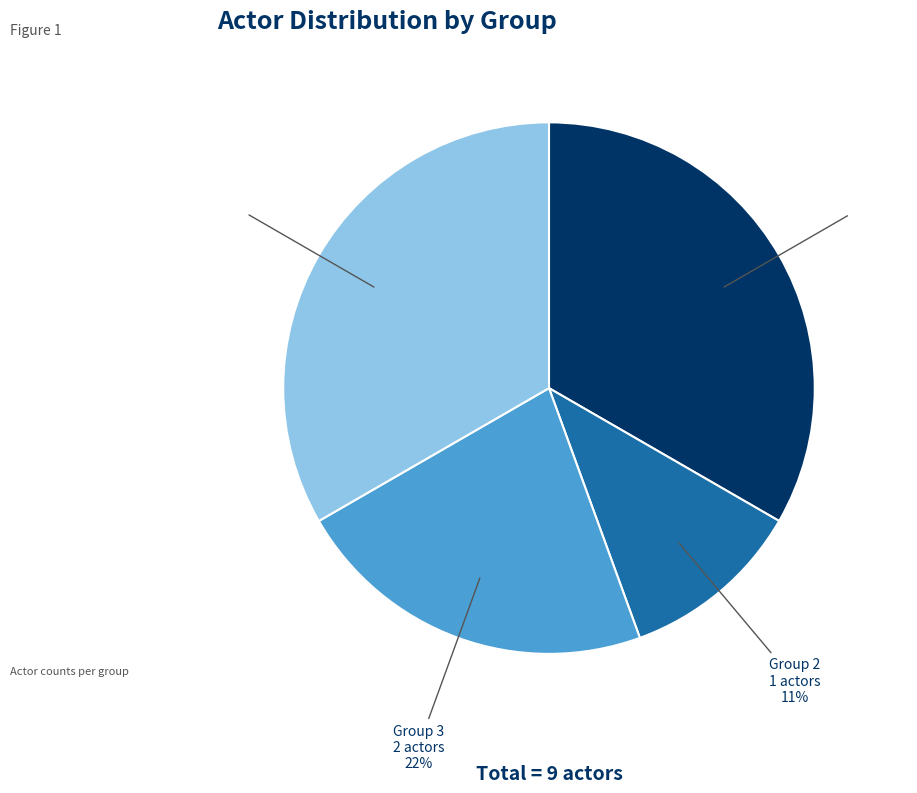

Between Group 2 and Group 1, which is larger?

Group 1